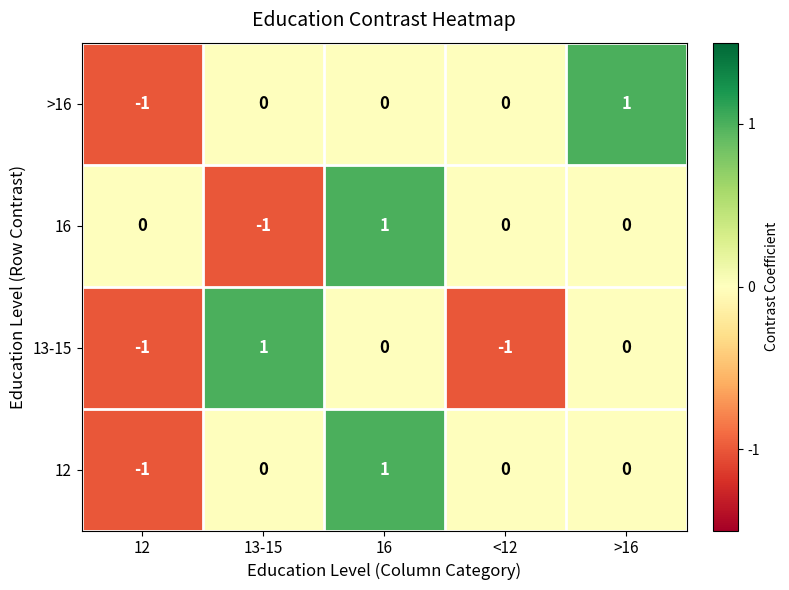

Is the value of 12 at 12 greater than the value of 16 at 12?

No